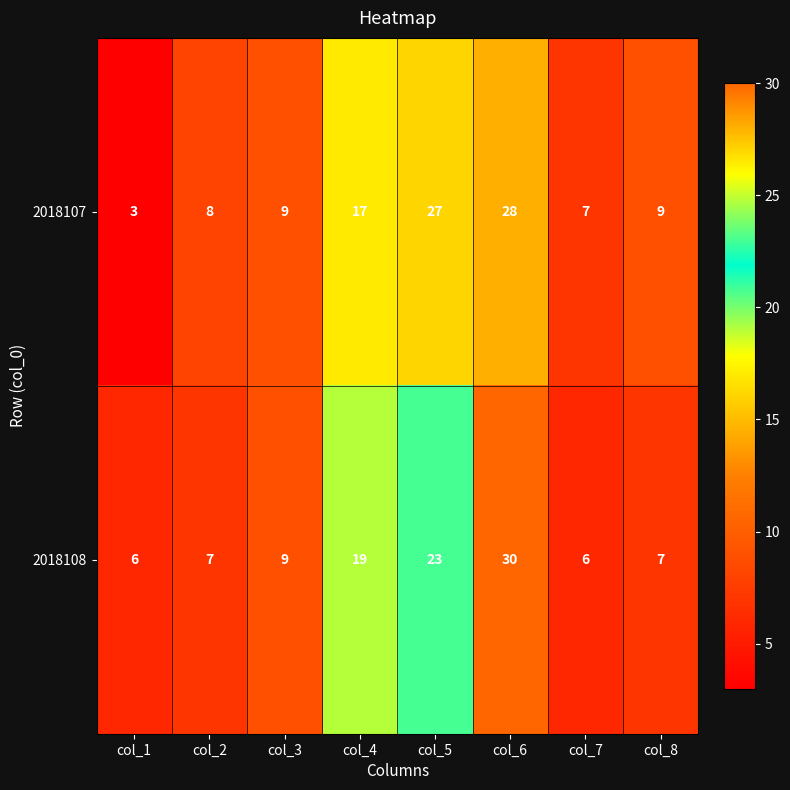

What is the difference between the maximum and minimum values in the 2018108 series?

24